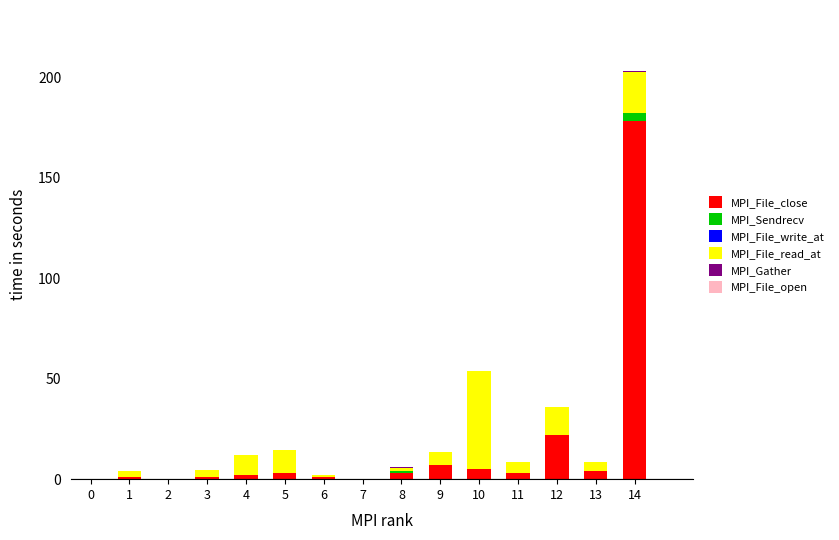

Does the chart contain stacked bars?

Yes